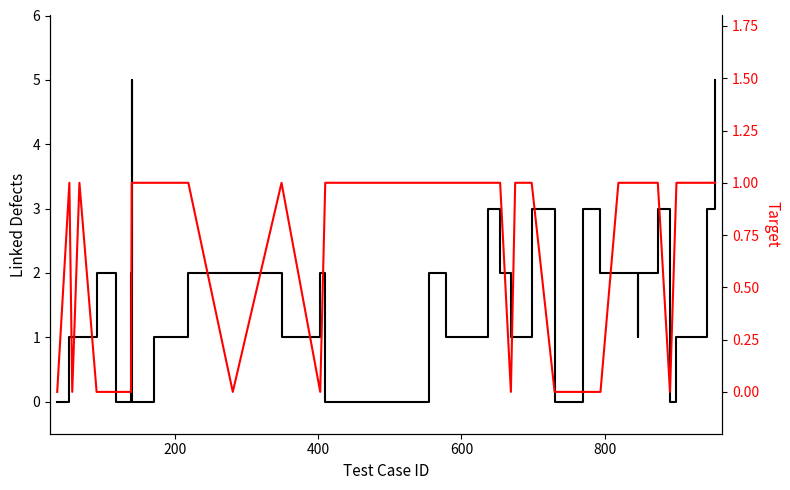

Where is Linked Defects nearest to the value 2?

800